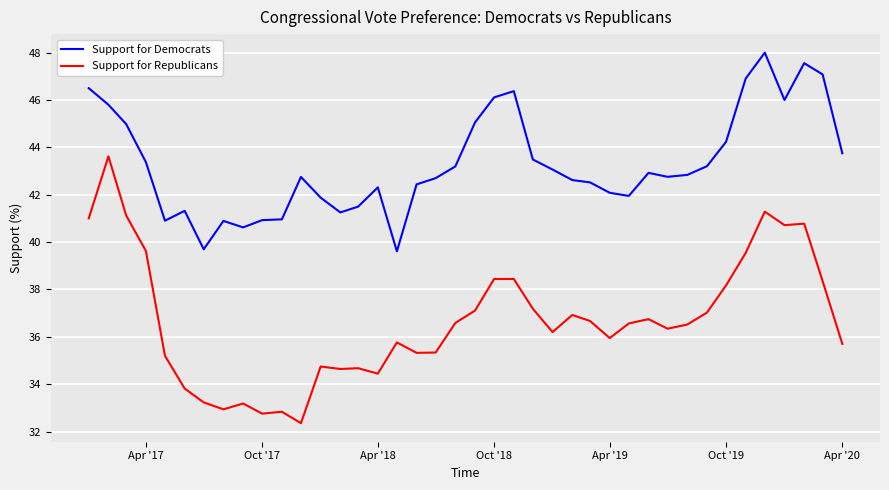

Which series has the largest range (max minus min)?

Support for Republicans